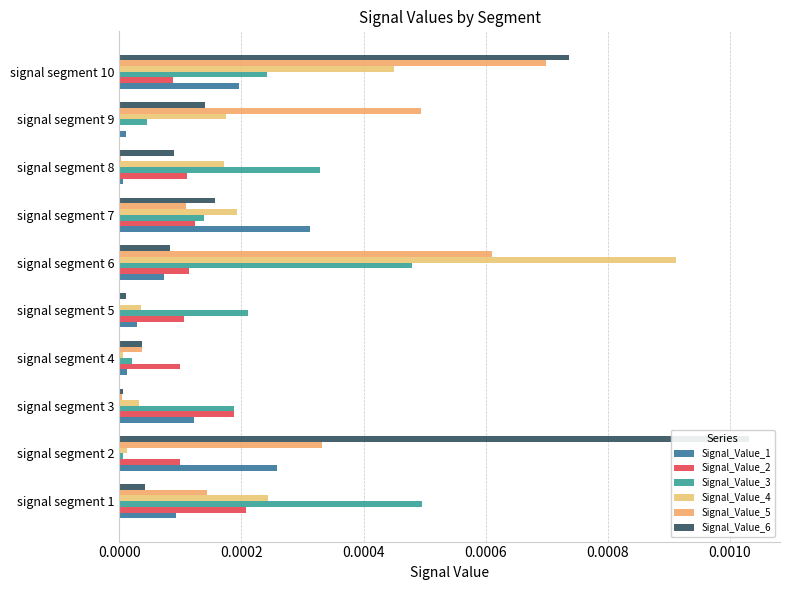

Which series changed the most between signal segment 2 and signal segment 8?

Signal_Value_6